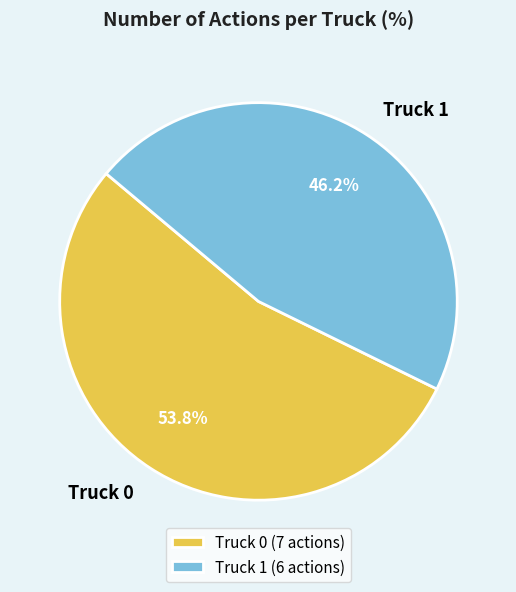

How much of the chart is everything except Truck 1?

53.8%